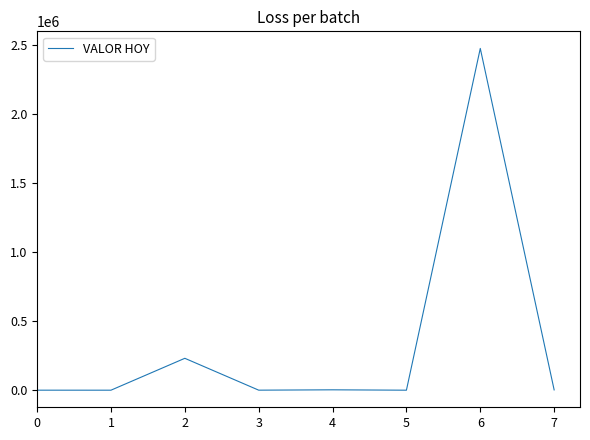

At which label is the value closest to 1239275?

2